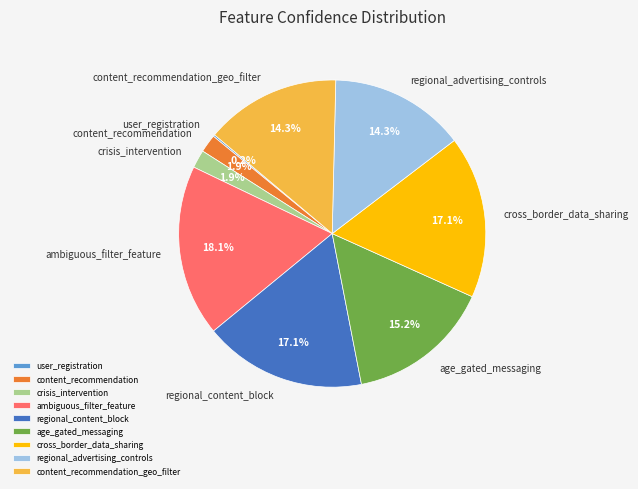

Is it true that regional_advertising_controls is 14% of the pie?

True